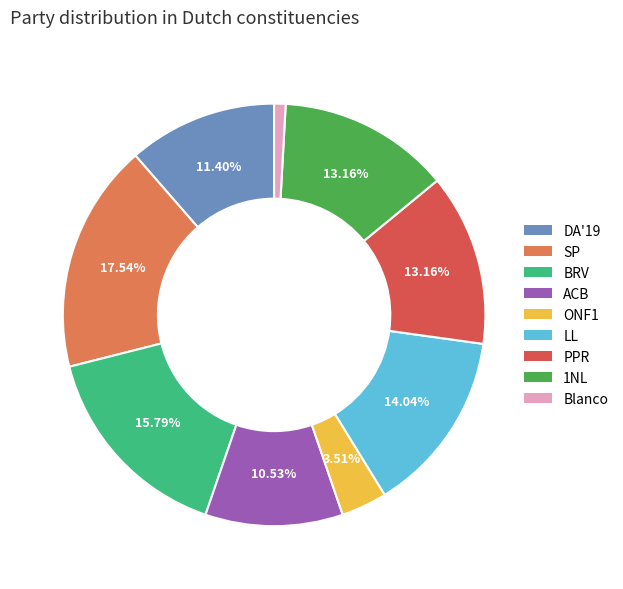

How many segments does this pie chart have?

9